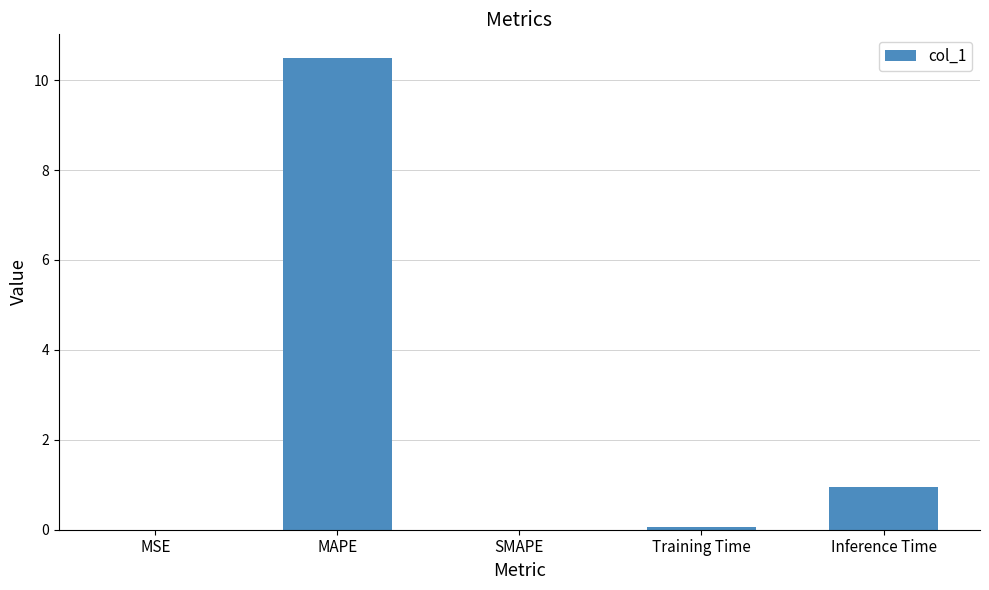

Does the chart contain stacked bars?

No